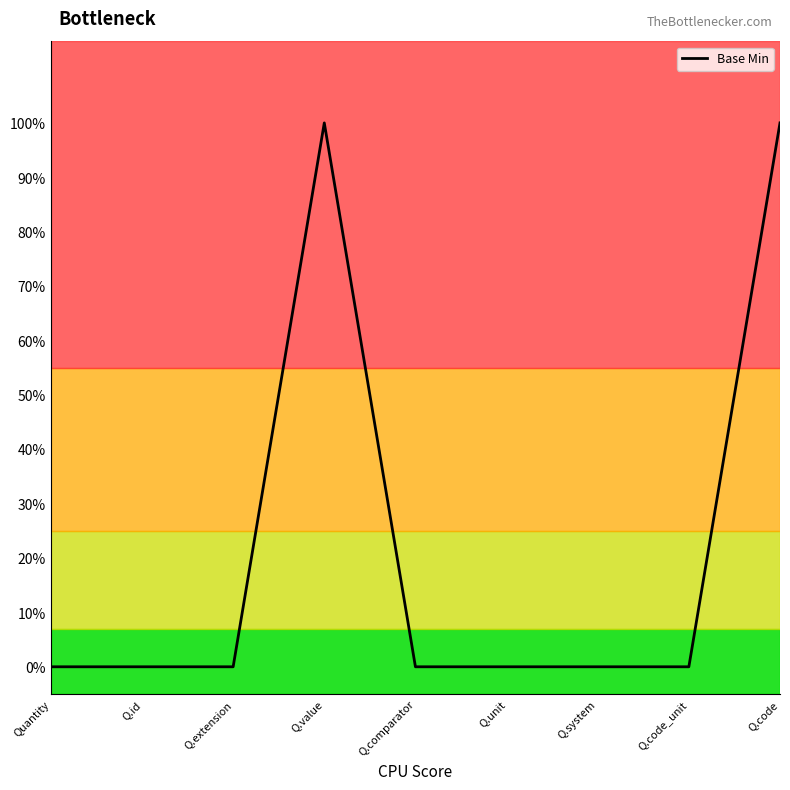

Is this an area chart (filled region under the line)?

No